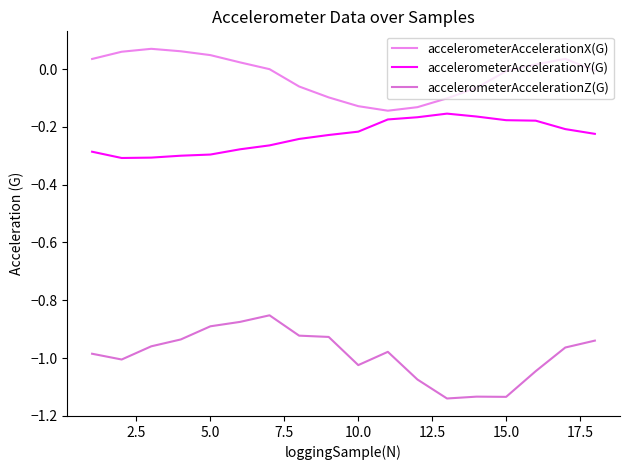

True or false: accelerometerAccelerationX(G) has more than 1 interior local peaks.

True